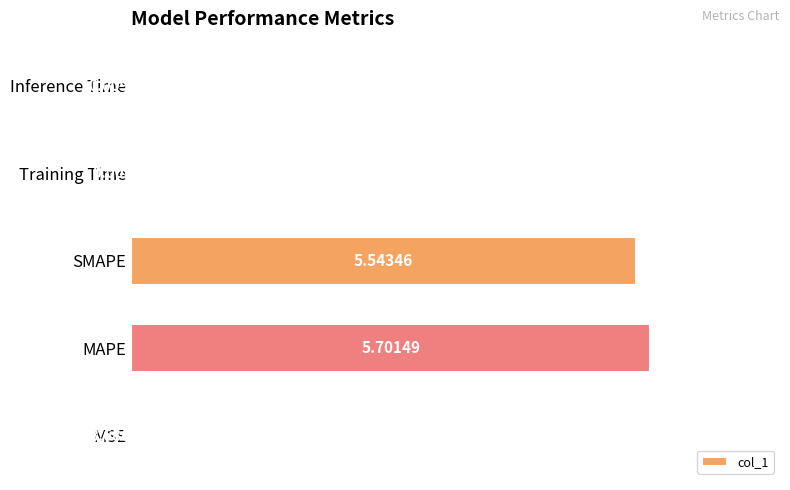

Are the bars horizontal?

Yes